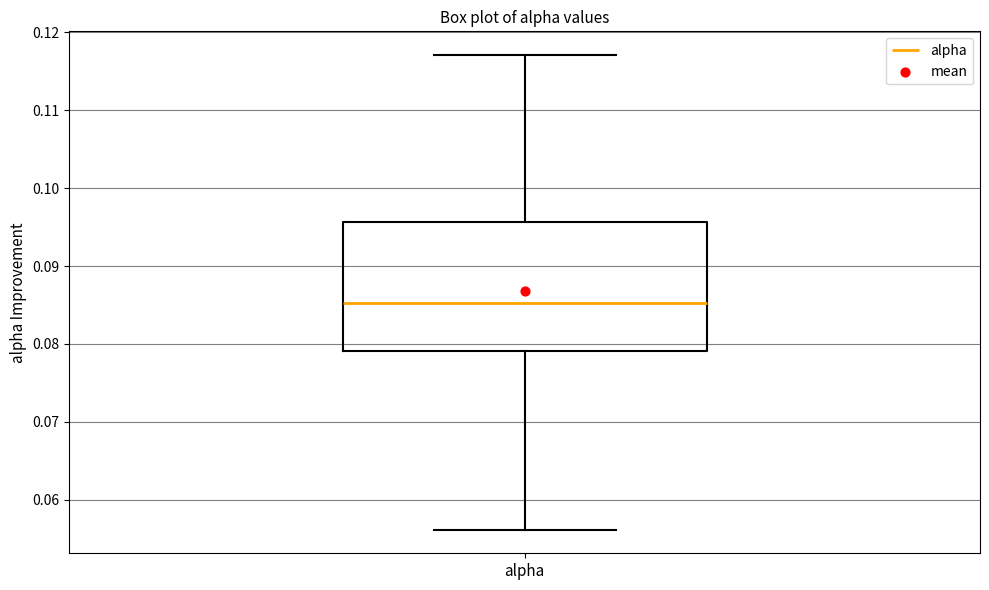

Transcribe this box plot: give where the median line is, the range the box spans, and where the two whiskers end, as read against the y-axis. The values are not printed on the chart, so give them approximately, as read against the axis.

median 0.085, box 0.079 to 0.096, whiskers 0.056 to 0.117